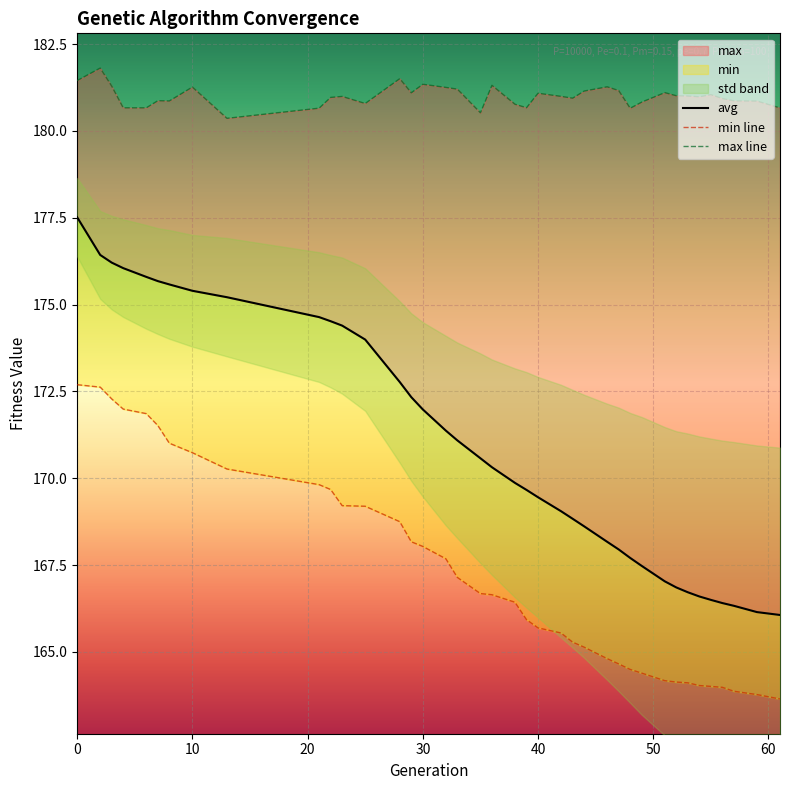

True or false: avg and min line cross at least once.

False